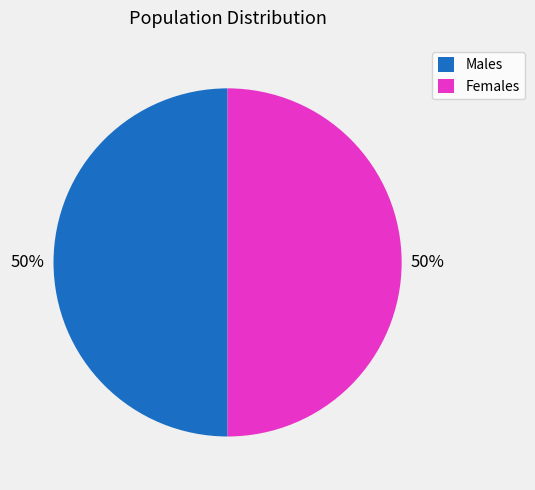

Is it true that Males is 50% of the pie?

True